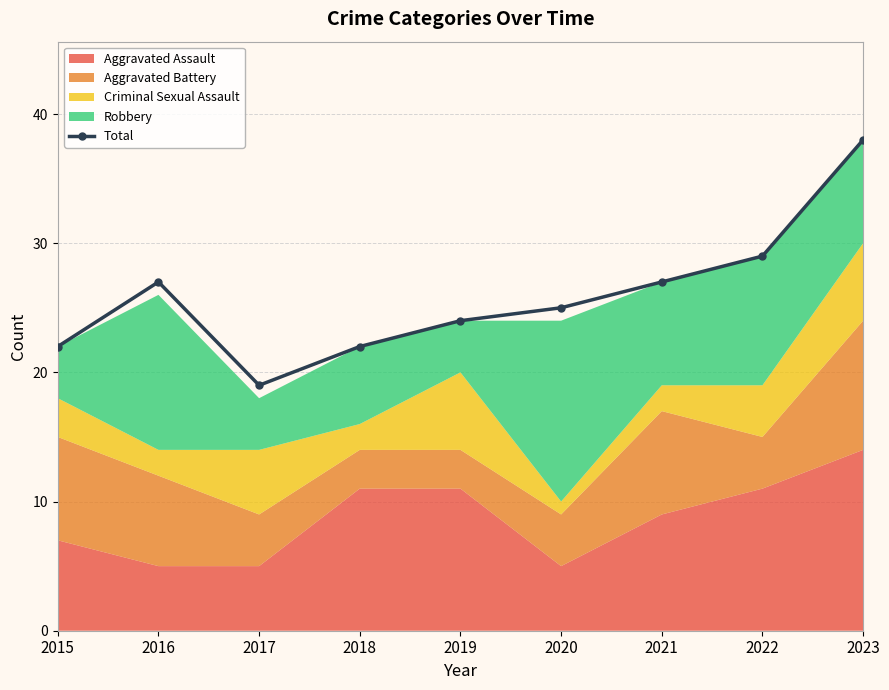

How many interior local peaks (higher than both neighbors) does the data have?

1